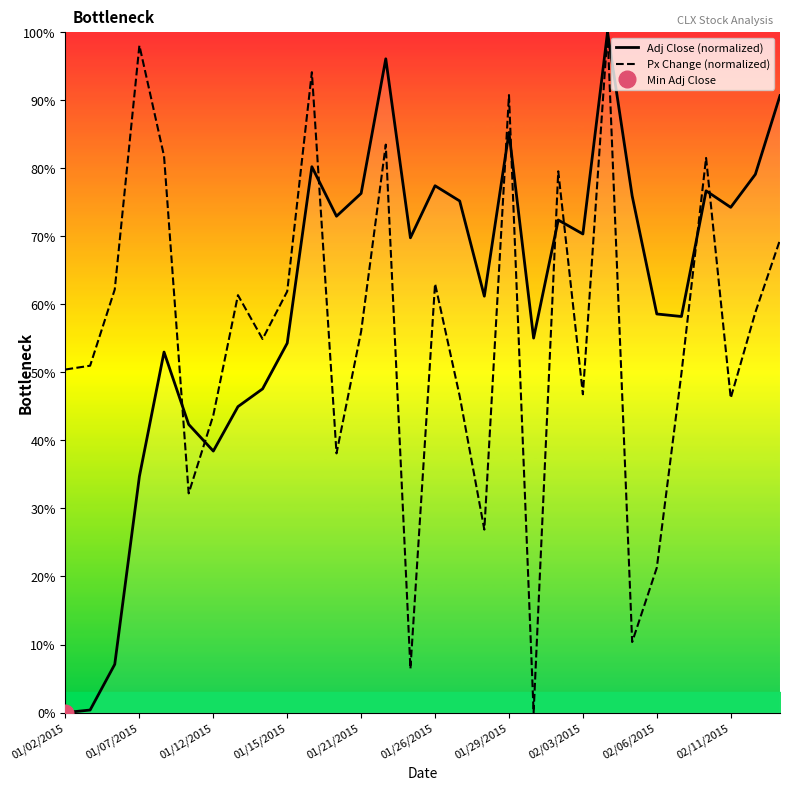

Is it true that Adj Close (normalized) equals 0.0 at 01/02/2015?

True